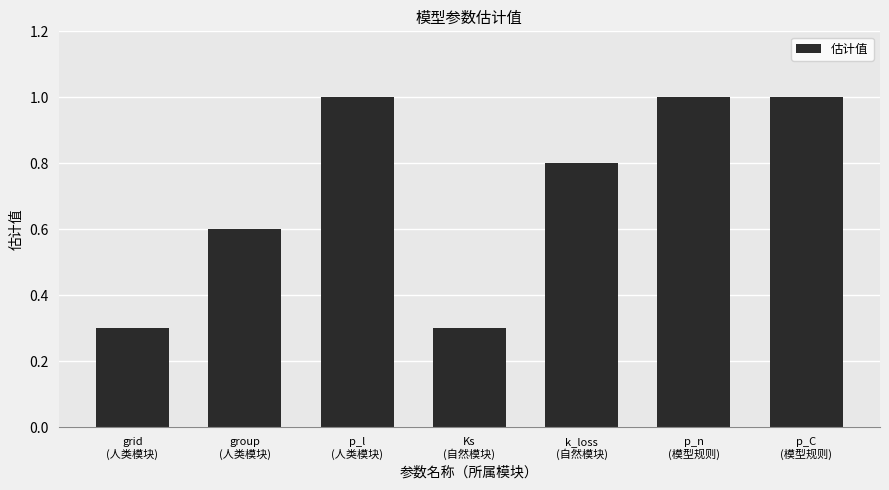

What is the maximum value shown in the chart?

1.0